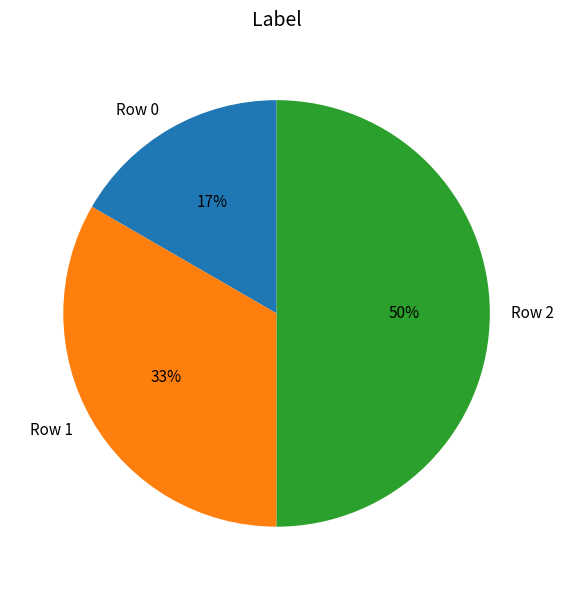

What is the largest slice in the pie chart?

Row 2